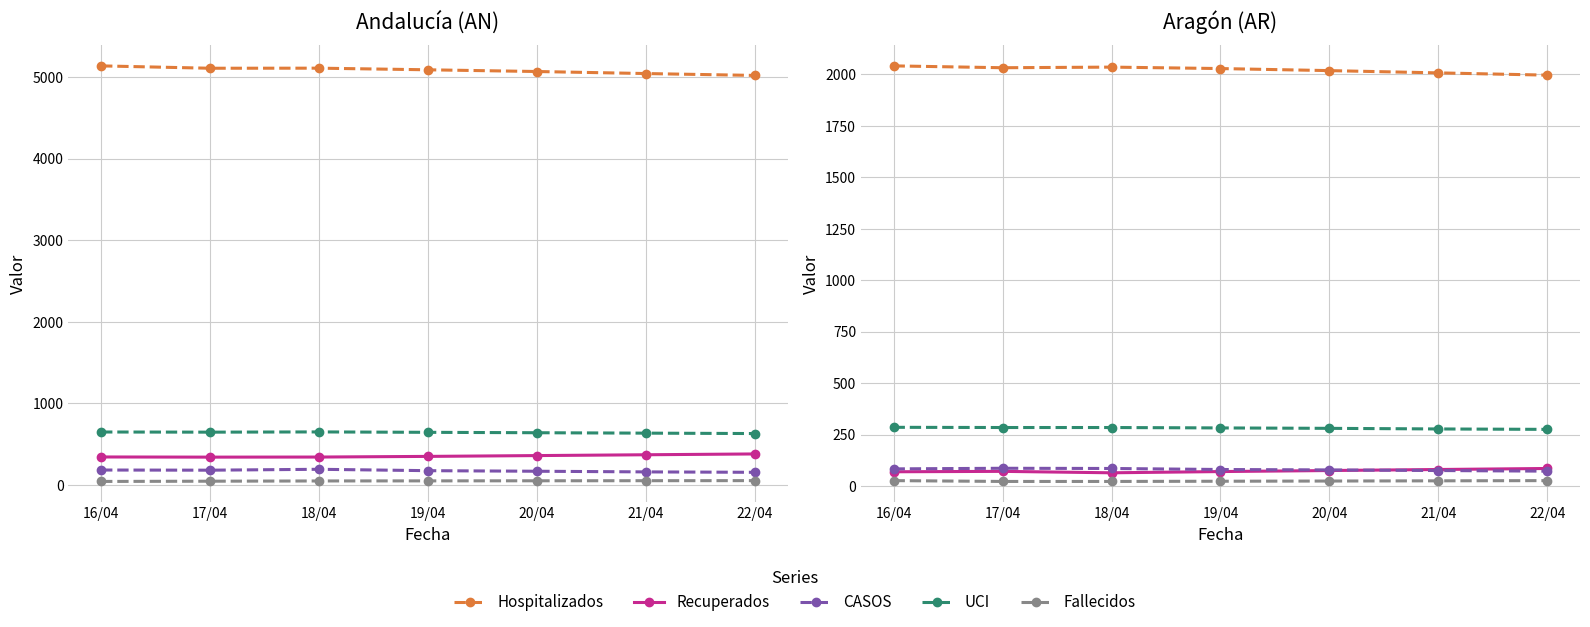

What is the total value across all series at 19/04?

2483